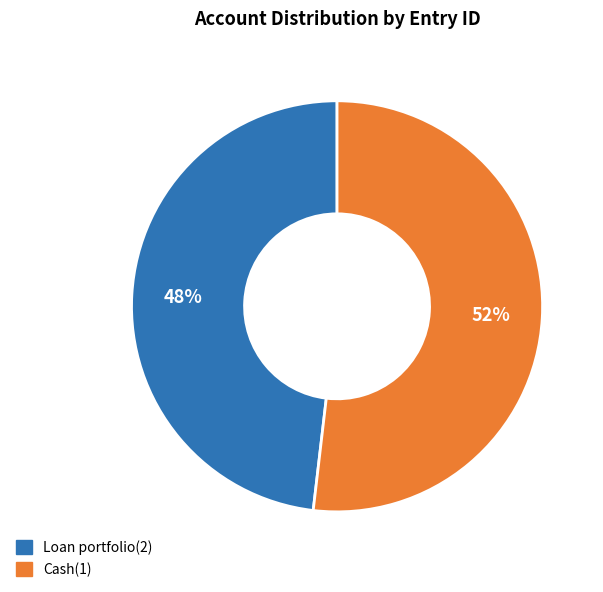

True or false: Cash(1) accounts for 52% of the total.

True